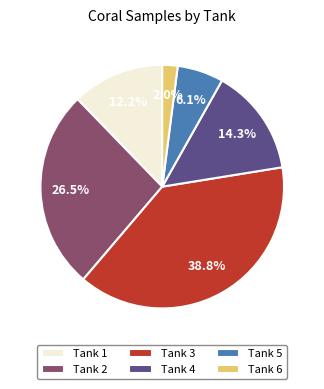

To the nearest percent, what is the combined percentage of Tank 5 and Tank 1?

18%